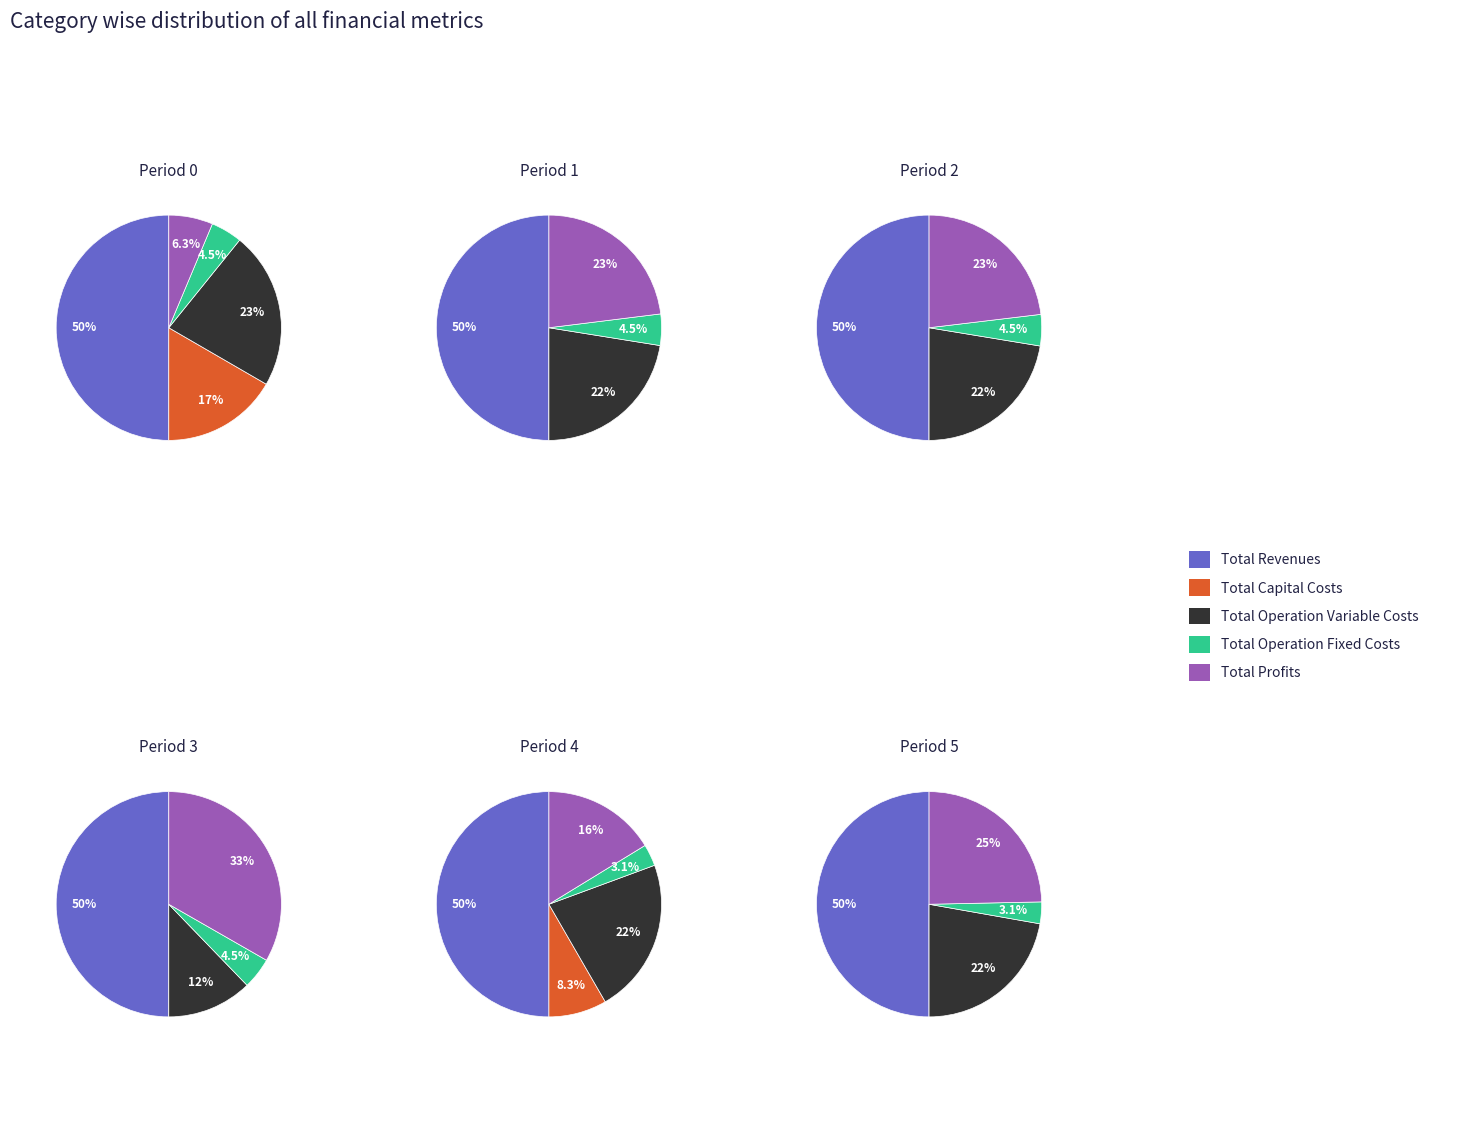

True or false: Total Profits accounts for 22% of the total.

False